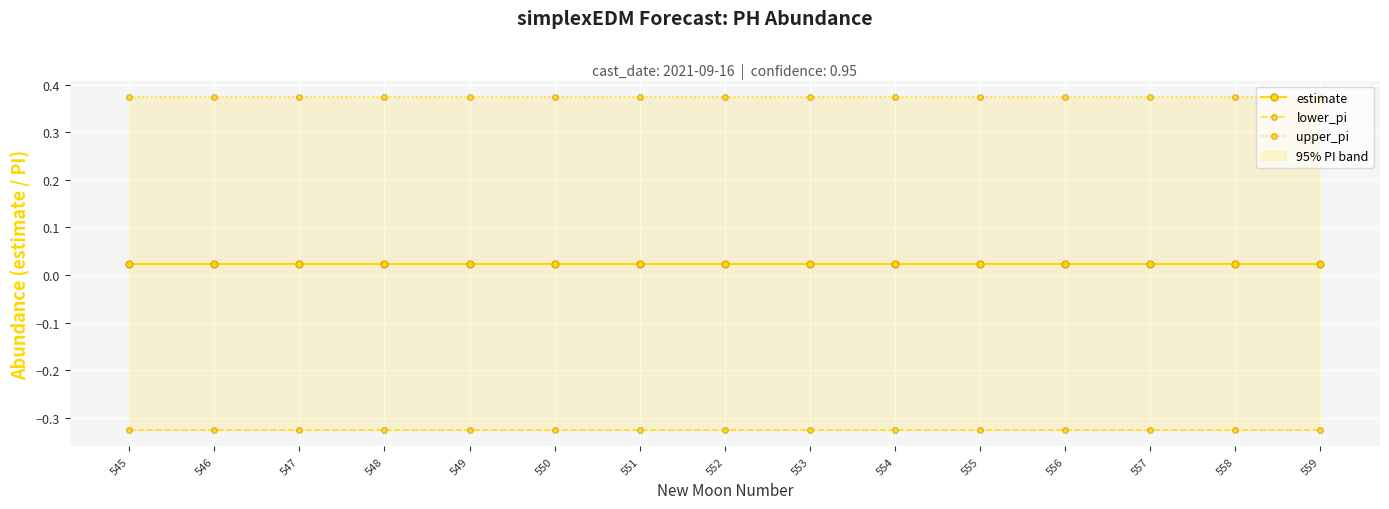

At which label is upper_pi closest to 0?

545